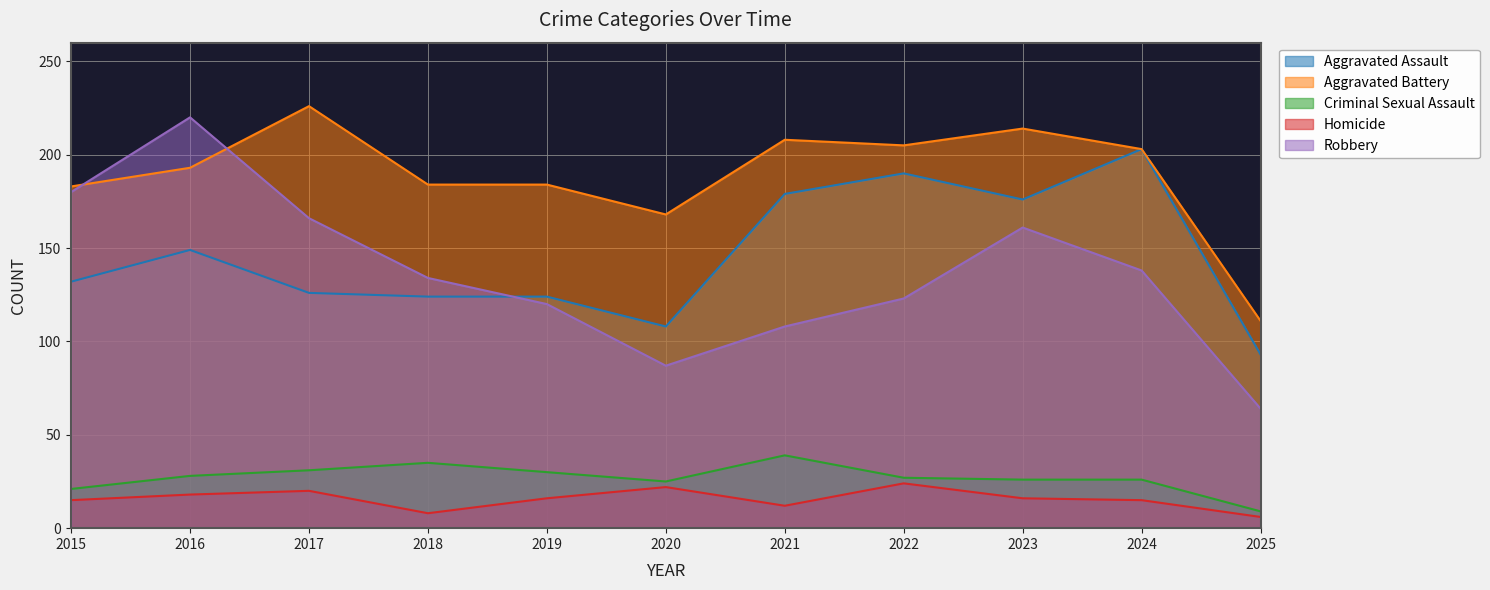

What is the difference between the maximum and minimum values in the Criminal Sexual Assault series?

30